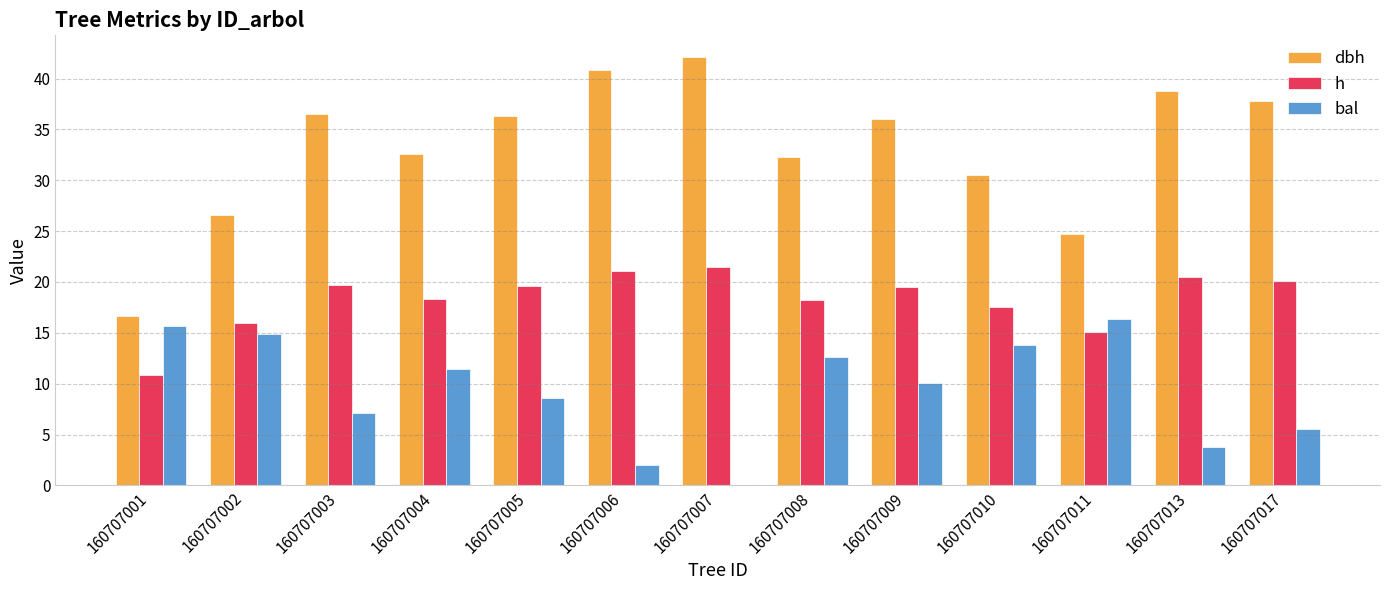

The h series shows 20.4 at 160707013. True or false?

True